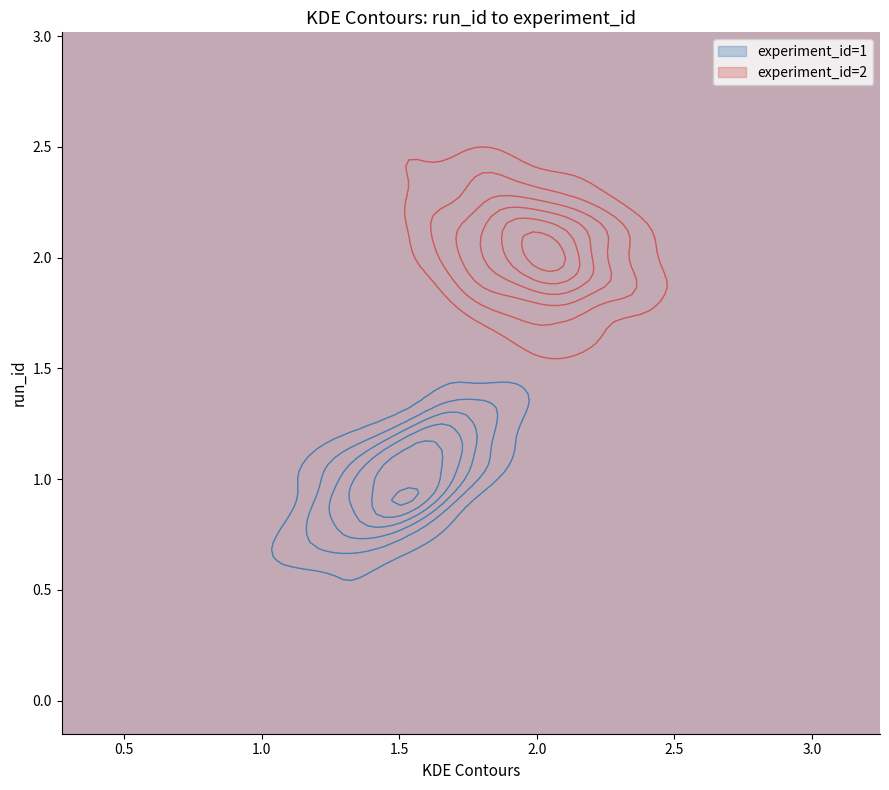

Reading left to right, what are all the values shown in this chart?

1	1	2